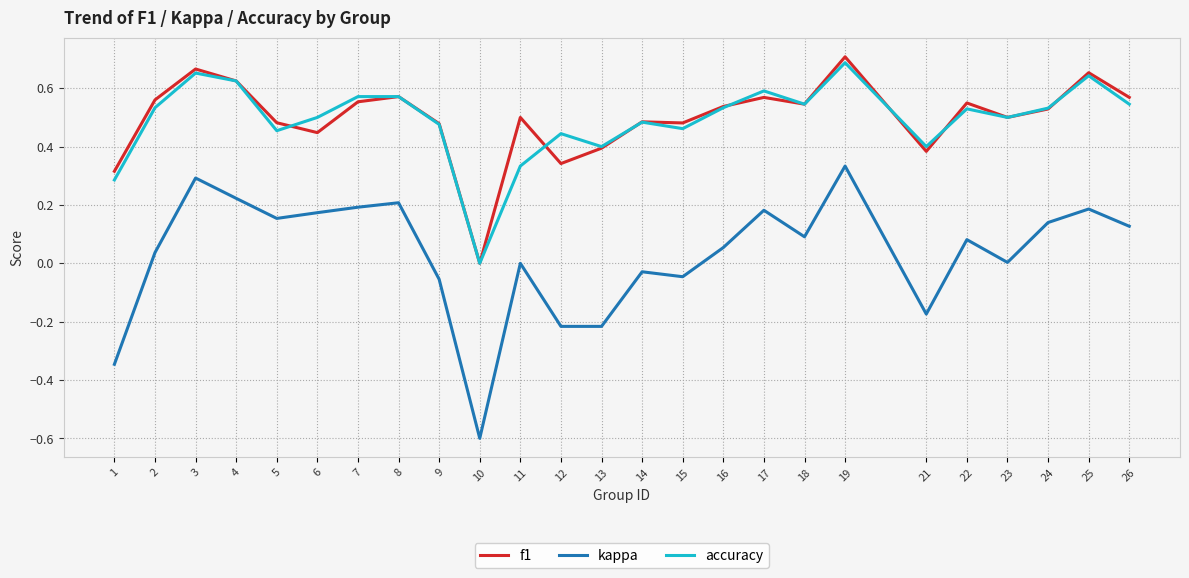

What is the total value across all series at 4?

1.5